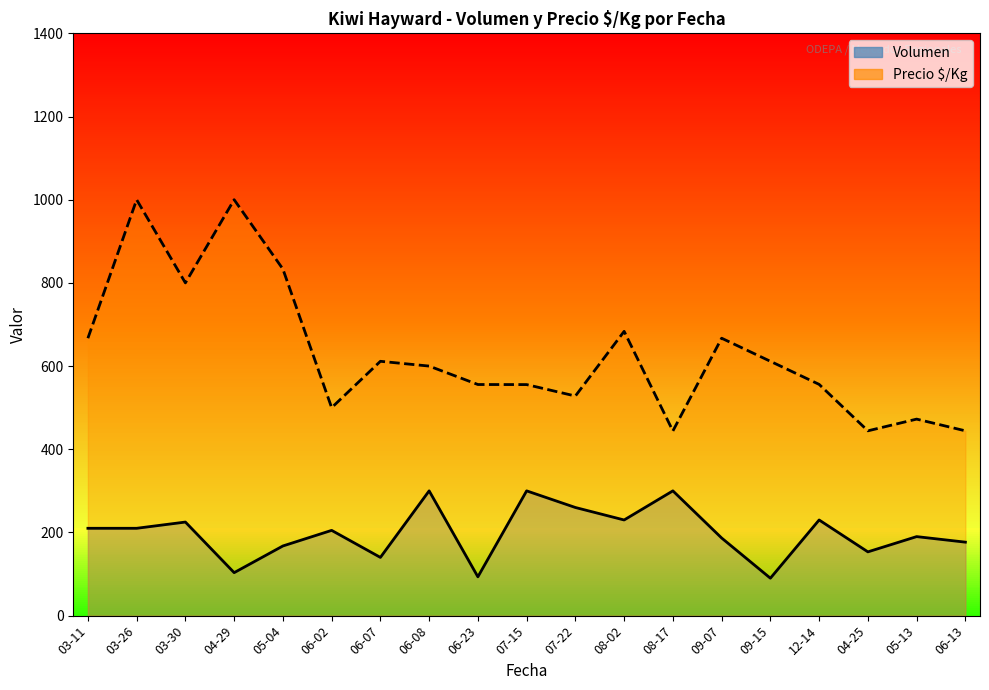

Which series has the largest total across all categories?

Precio $/Kg